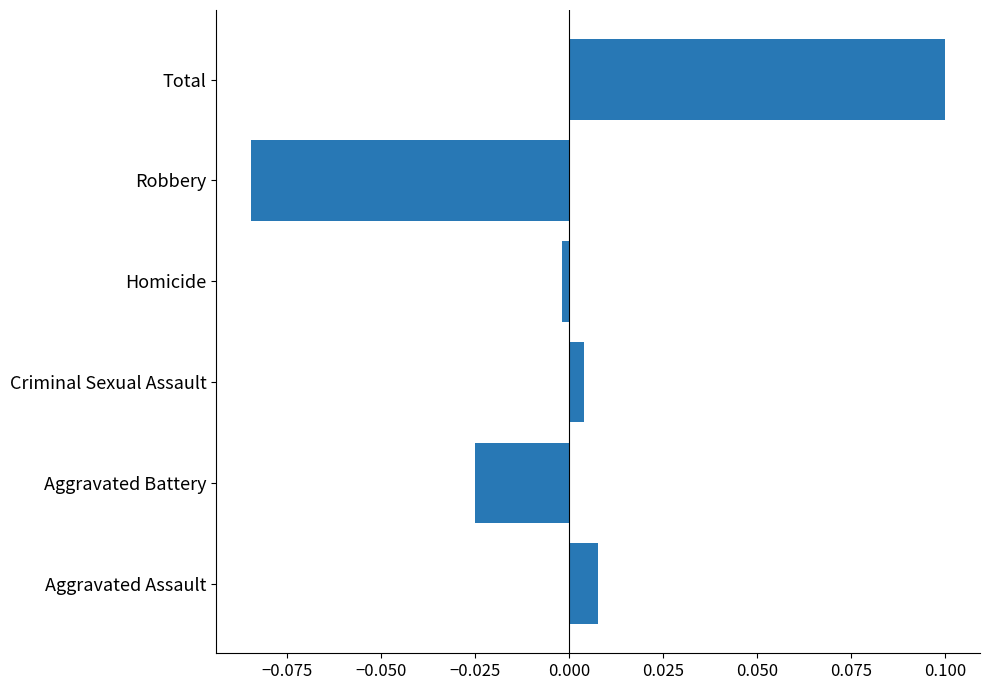

What is the maximum value shown in the chart?

0.1